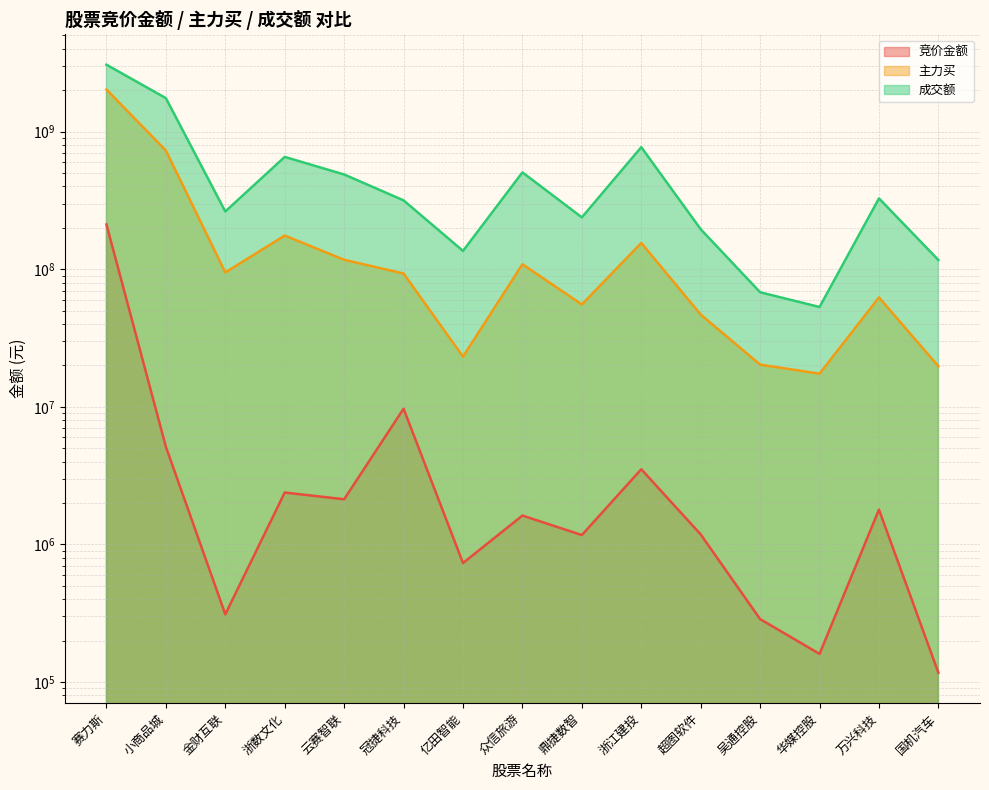

How many lines are shown in the chart?

3